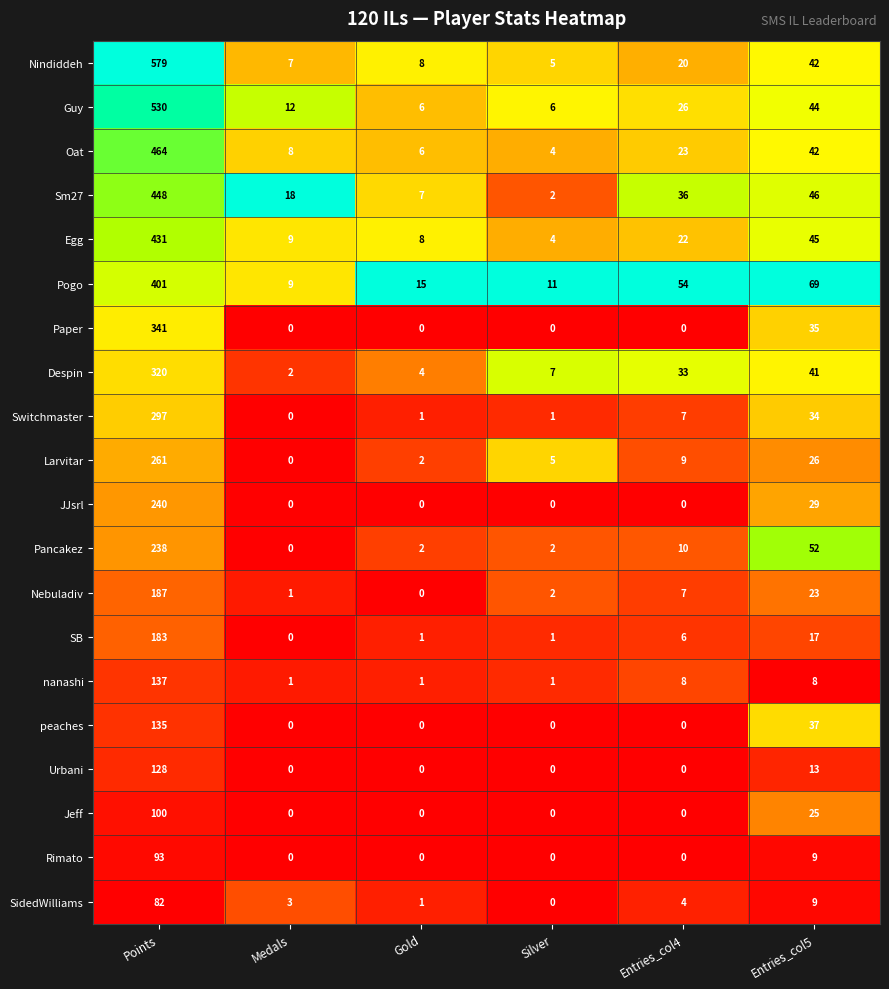

List the labels in order of Despin value, smallest first.

Medals, Gold, Silver, Entries_col4, Entries_col5, Points